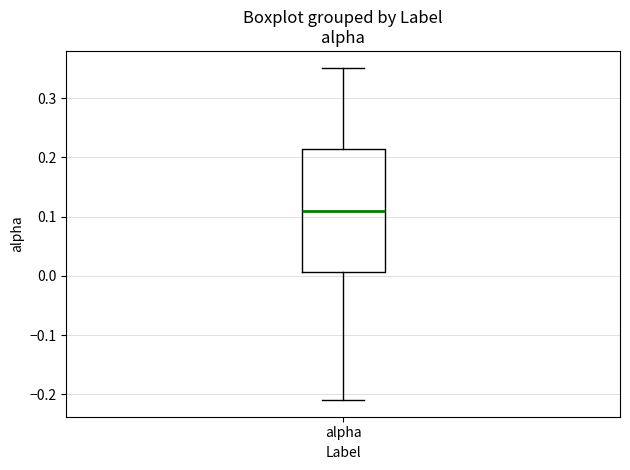

Where does the median line of the box for alpha sit on the y-axis? The values are not printed on the chart, so give them approximately, as read against the axis.

0.11